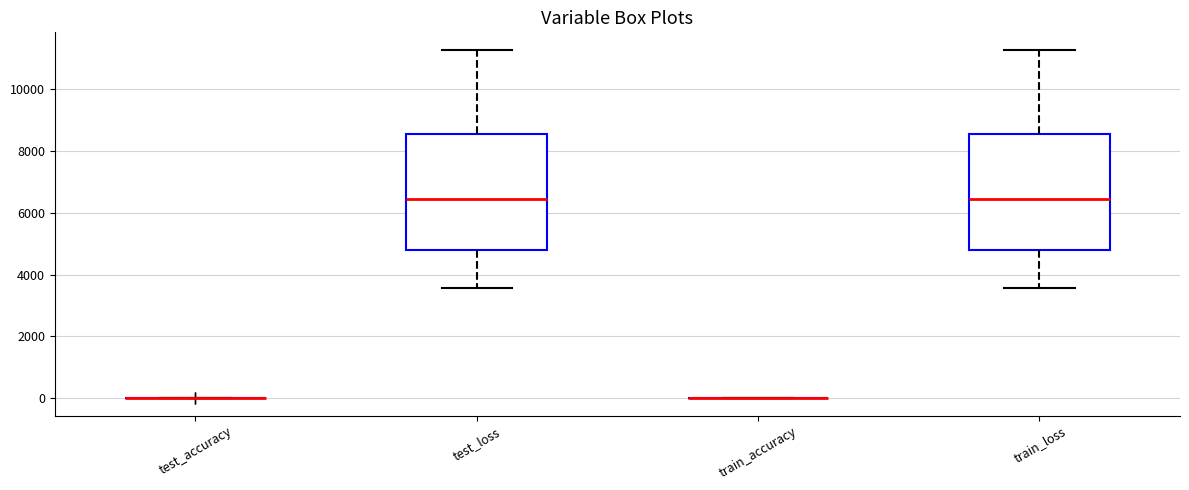

Reading left to right, transcribe this box plot: for each box, give where its median line is, the range the box spans, and where its two whiskers end, as read against the y-axis. The values are not printed on the chart, so give them approximately, as read against the axis.

test_accuracy: box collapsed to a line at 0, whiskers 0 to 0
test_loss: median 6400, box 4800 to 8600, whiskers 3600 to 11200
train_accuracy: box collapsed to a line at 0, whiskers 0 to 0
train_loss: median 6400, box 4800 to 8600, whiskers 3600 to 11200